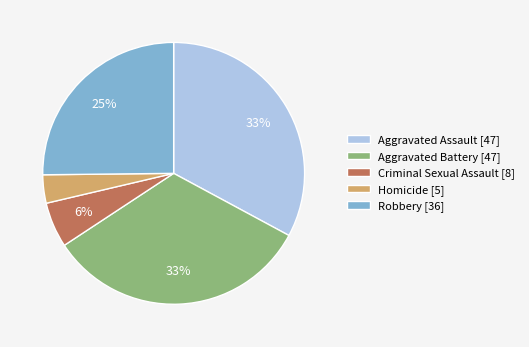

Is there any slice that represents more than half of the pie?

No